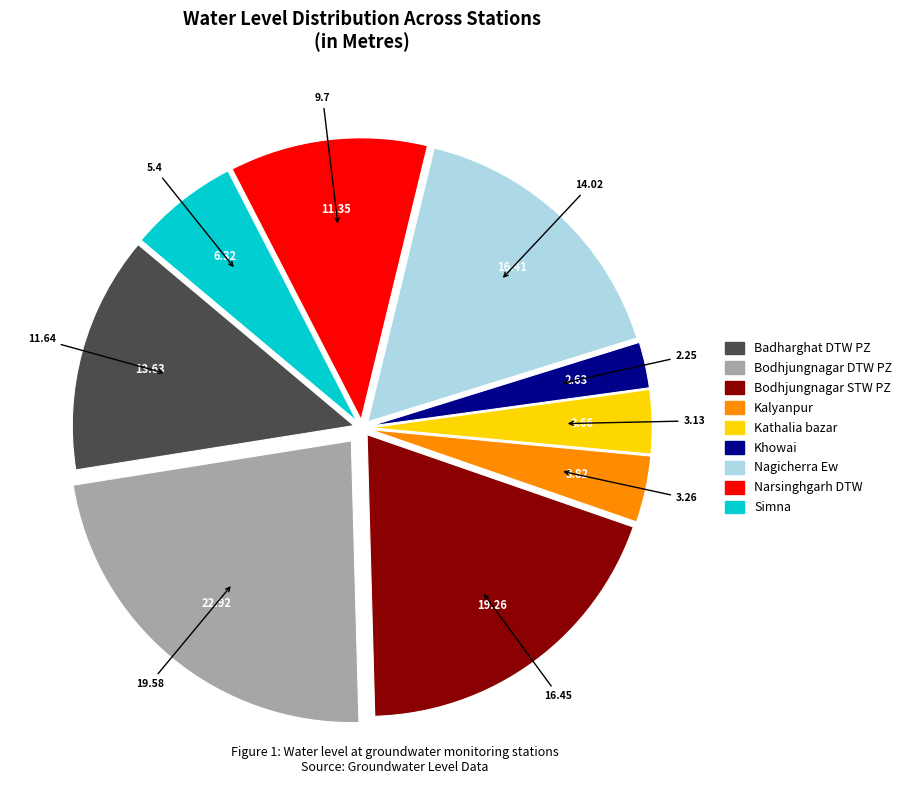

Count the number of slices in the pie.

9